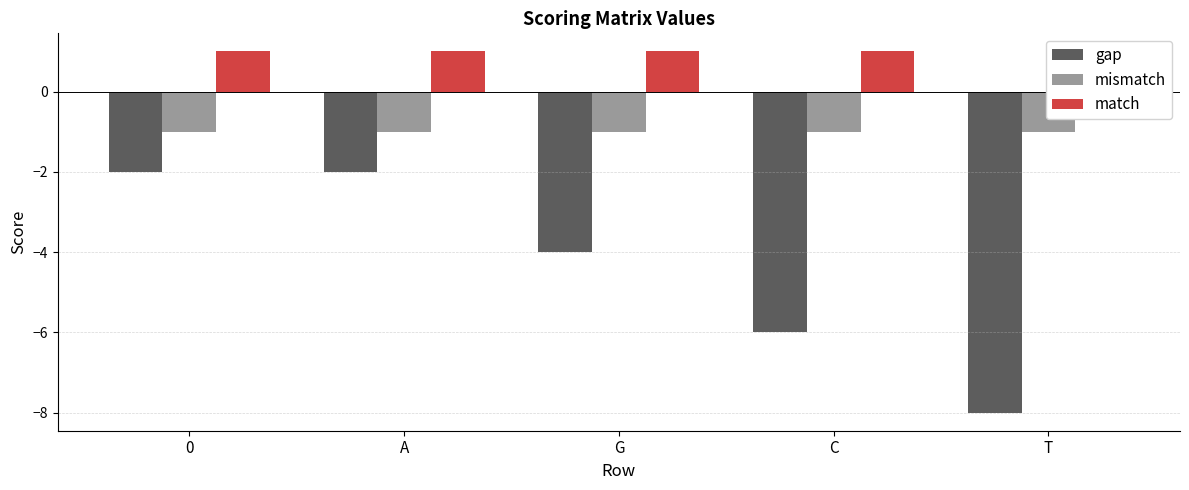

What position from the left is 0?

1